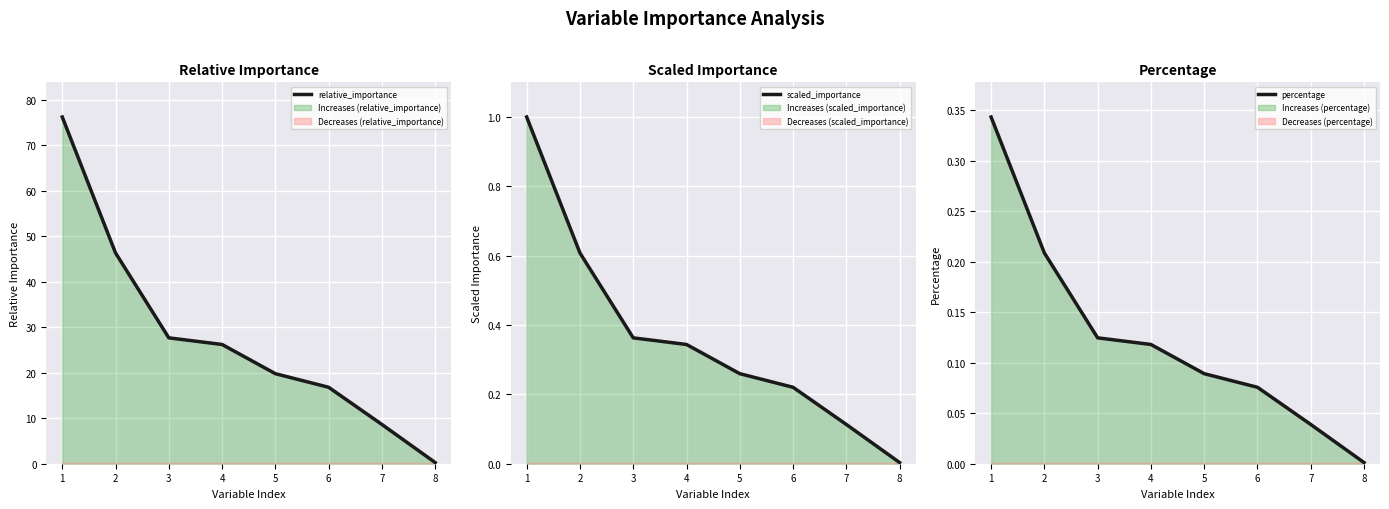

The percentage series shows 0.1 at 5. True or false?

True